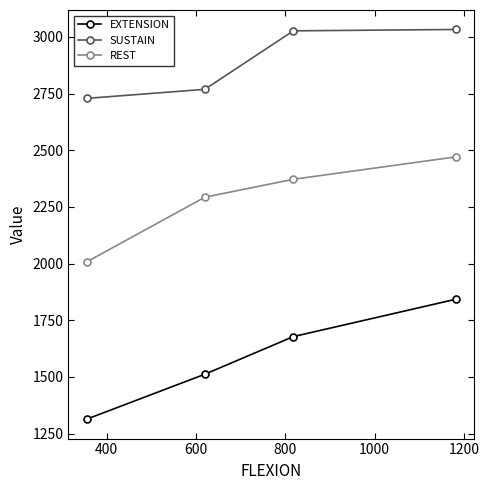

Count the EXTENSION values in the range 1512 to 1843.

3